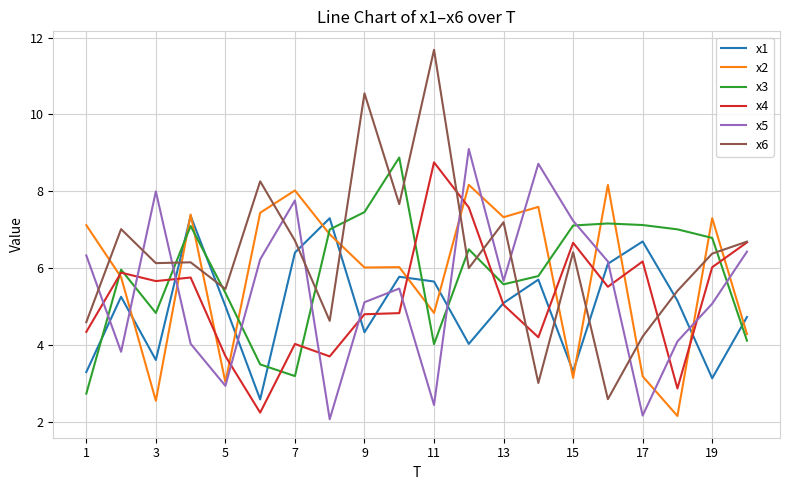

Which series has the largest total across all categories?

x6